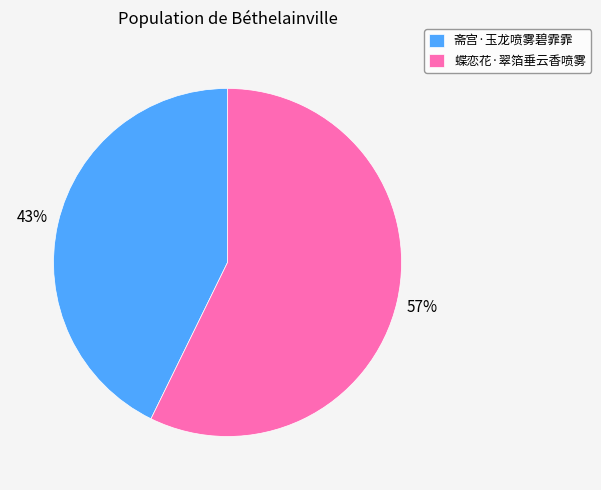

The 斋宫·玉龙喷雾碧霏霏 slice represents 43% of the pie. True or false?

True